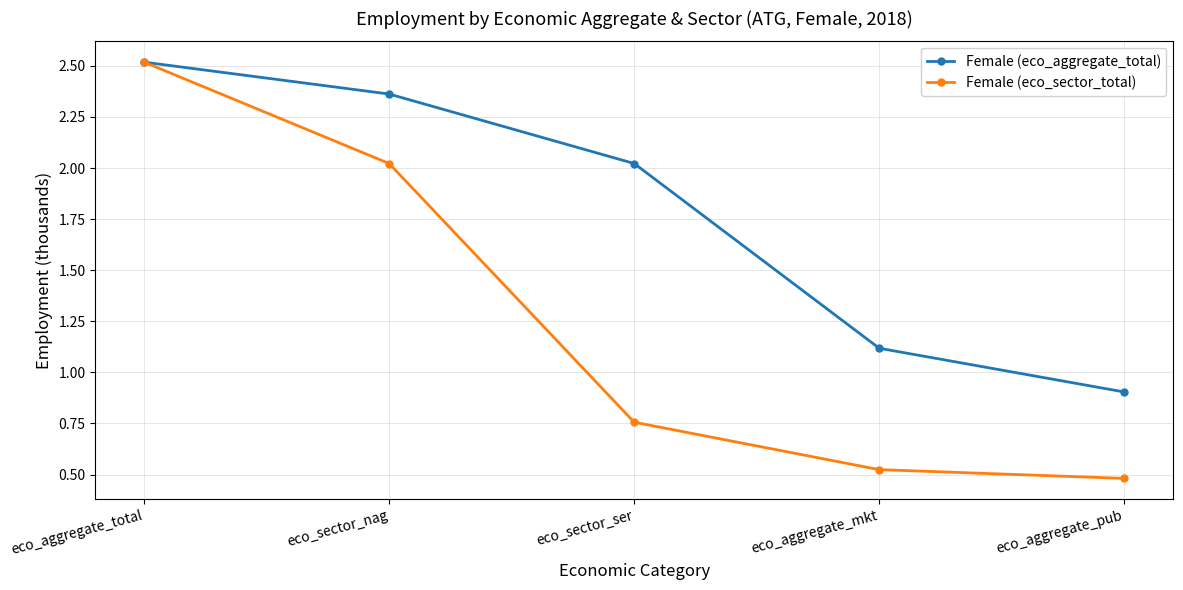

Is it true that Female (eco_aggregate_total) equals 0.9 at eco_aggregate_pub?

True